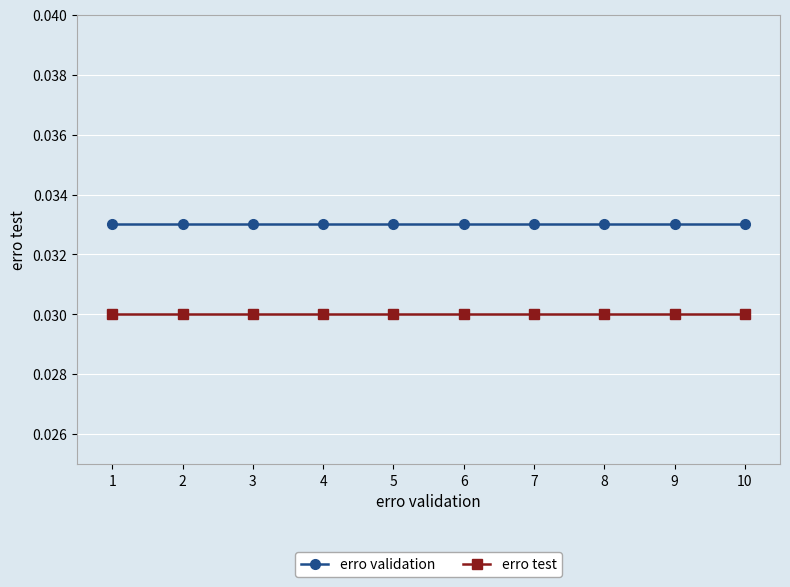

True or false: erro test and erro validation cross at least once.

False